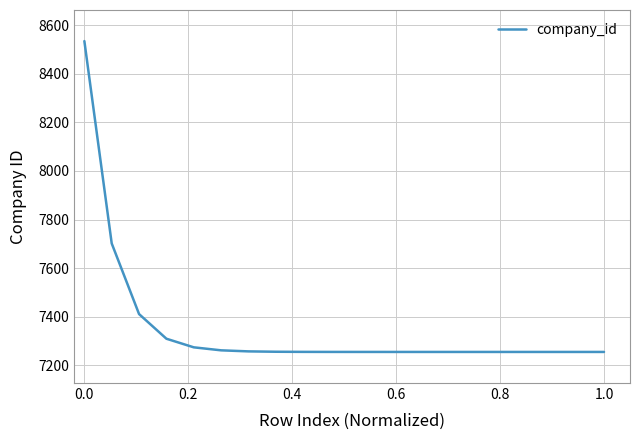

What is the minimum value shown in the chart?

7254.8